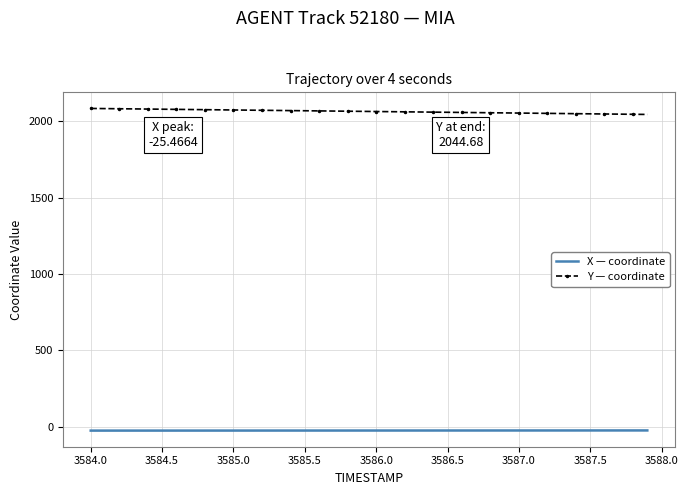

True or false: X — coordinate and Y — coordinate intersect in this chart.

False